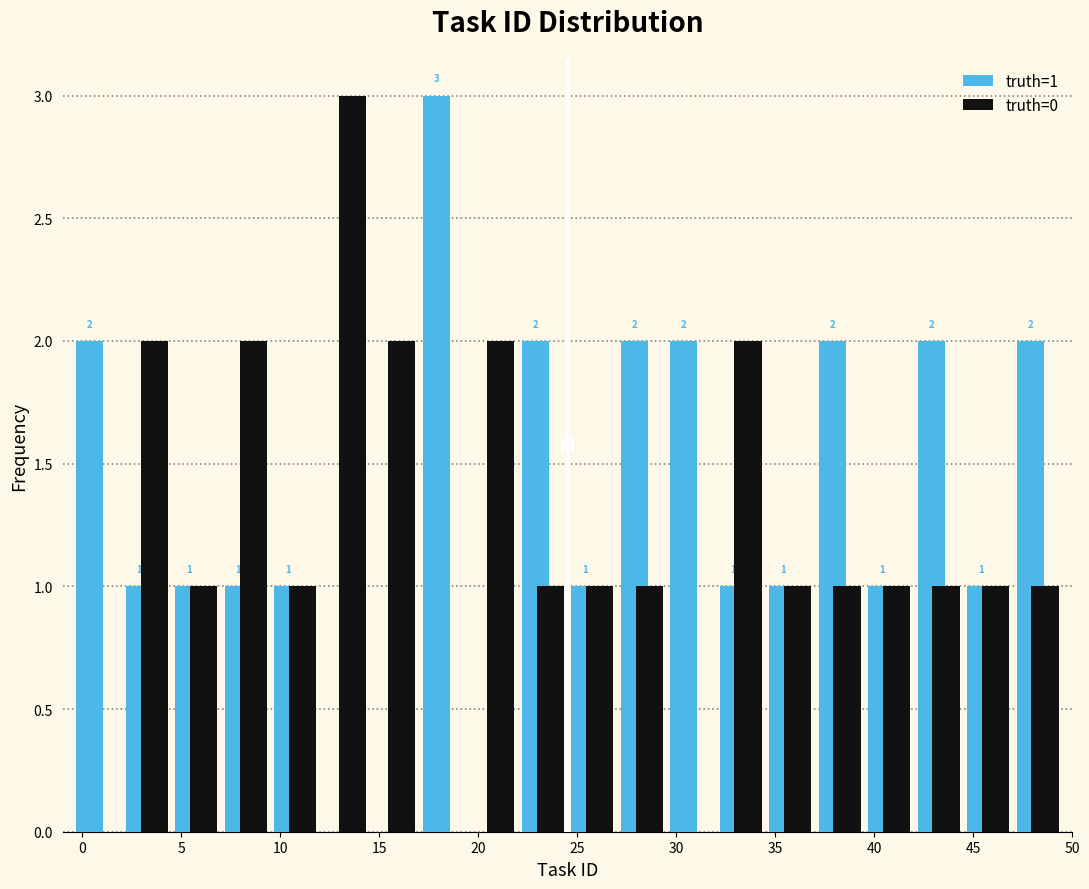

In the truth=1 series, which range on the x-axis has the tallest bar?

17.0 to 19.5